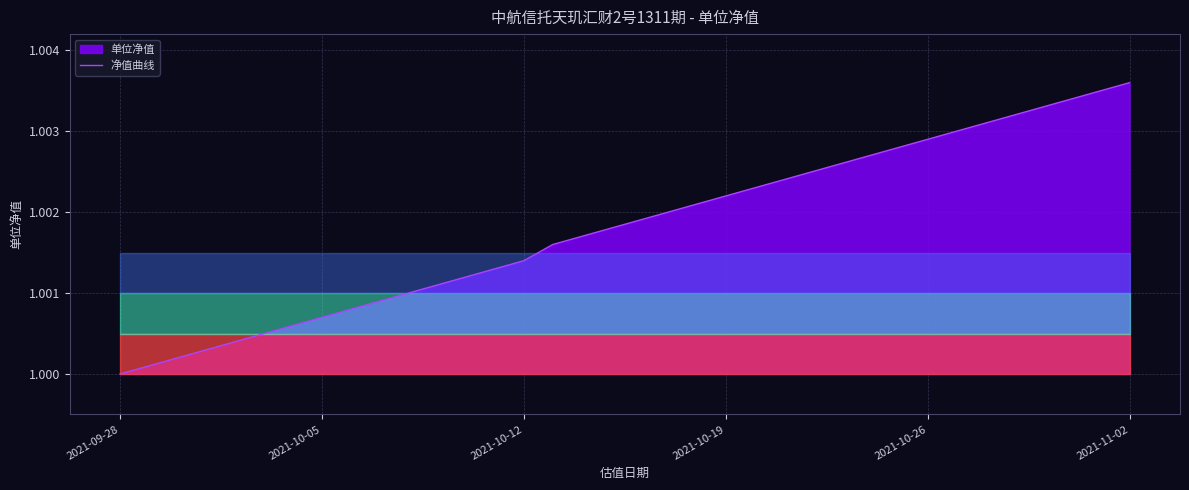

Which category has the lowest value across all series?

2021-09-28